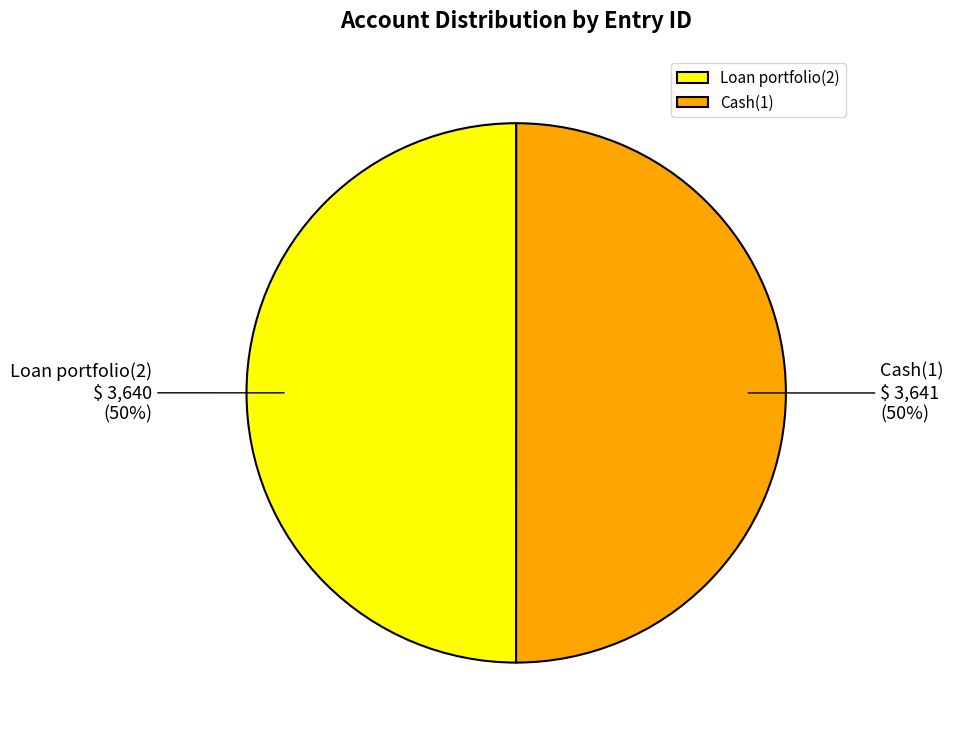

True or false: Cash(1) accounts for 50% of the total.

True